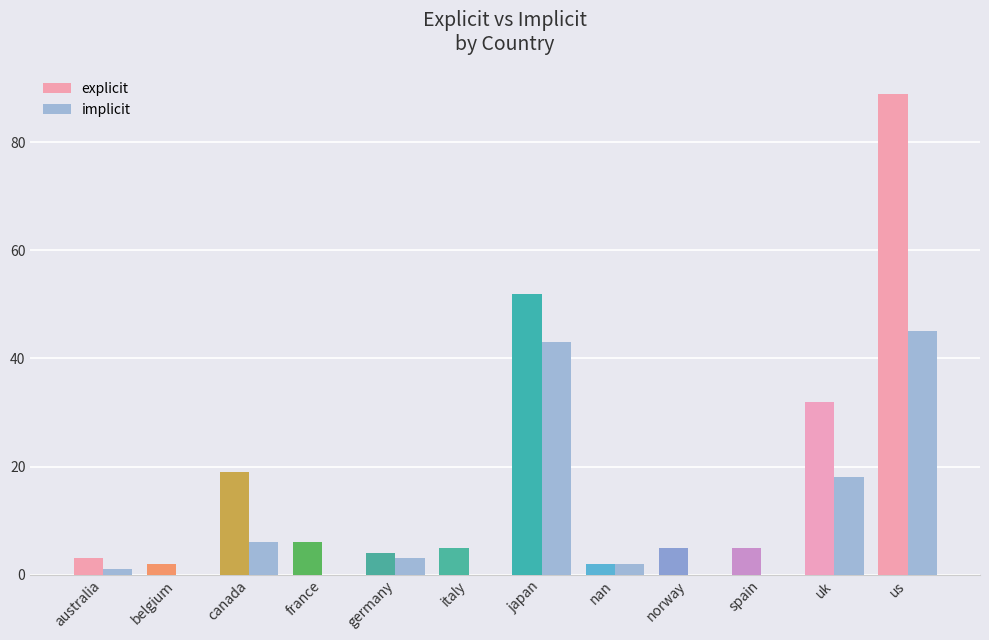

What is the total value across all series at nan?

4